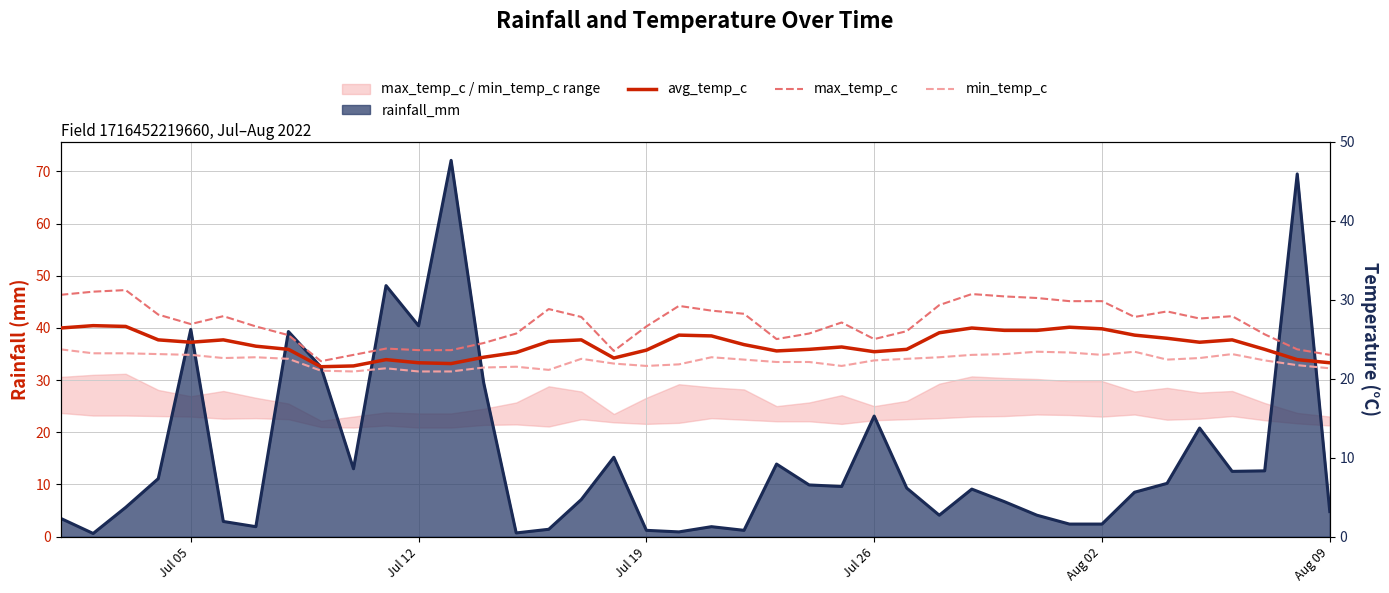

True or false: min_temp_c and avg_temp_c intersect in this chart.

False